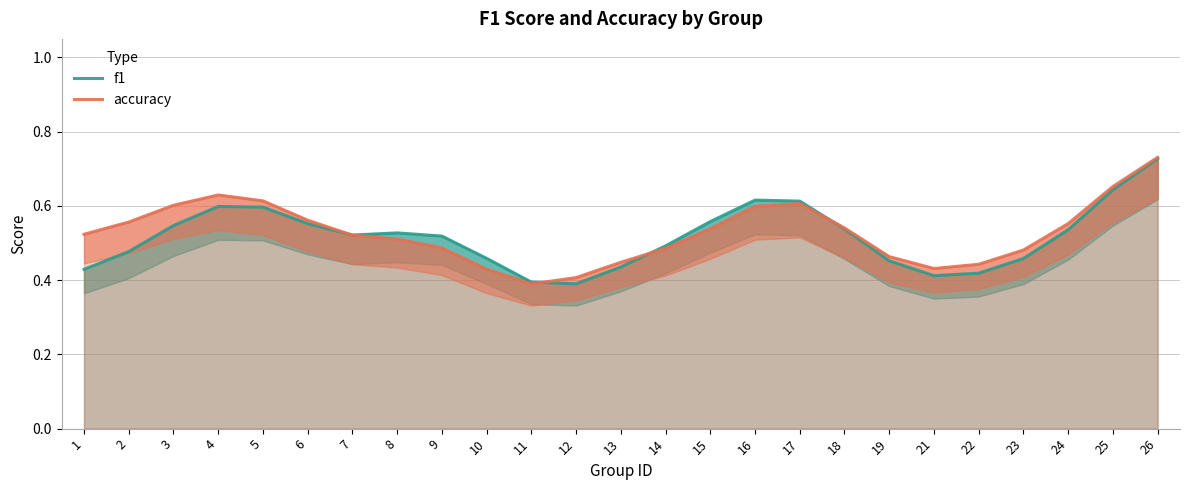

What is the greatest value displayed?

0.7